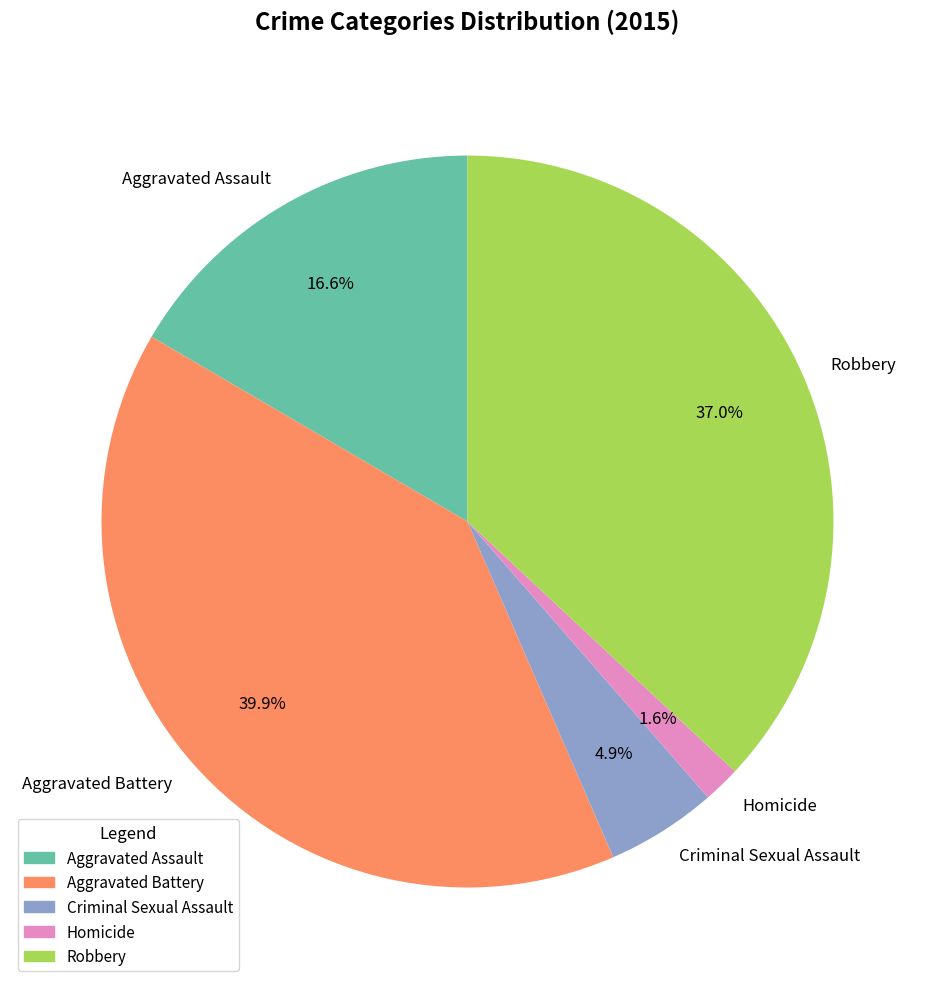

What portion of the pie excludes Aggravated Battery?

60.1%